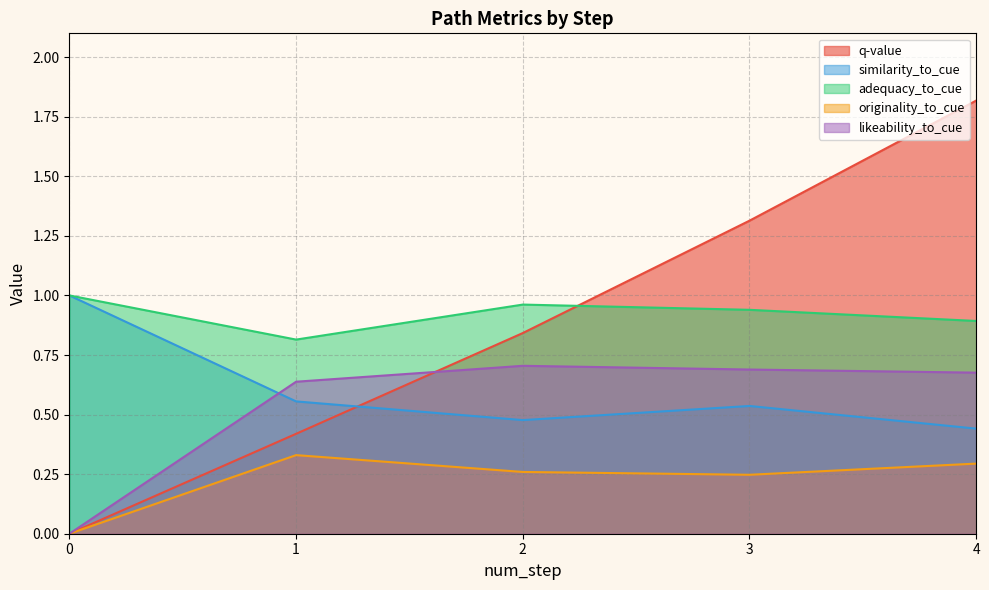

The value of q-value at 0 is 0.0. True or false?

True